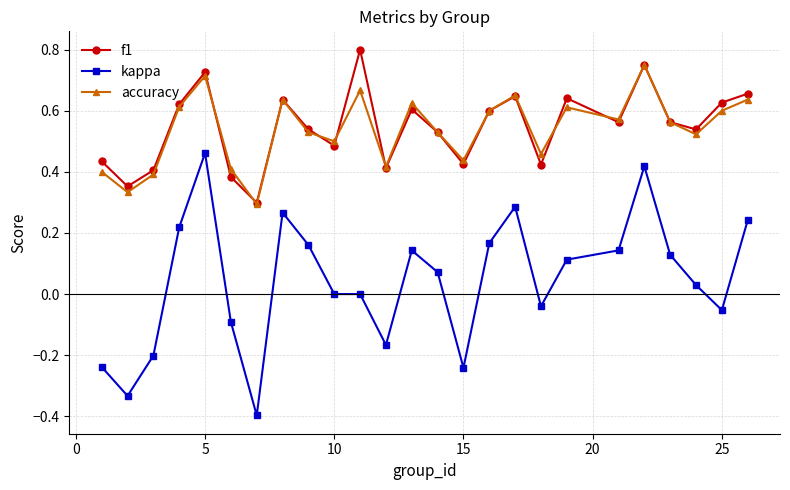

What is the smallest value displayed?

-0.4